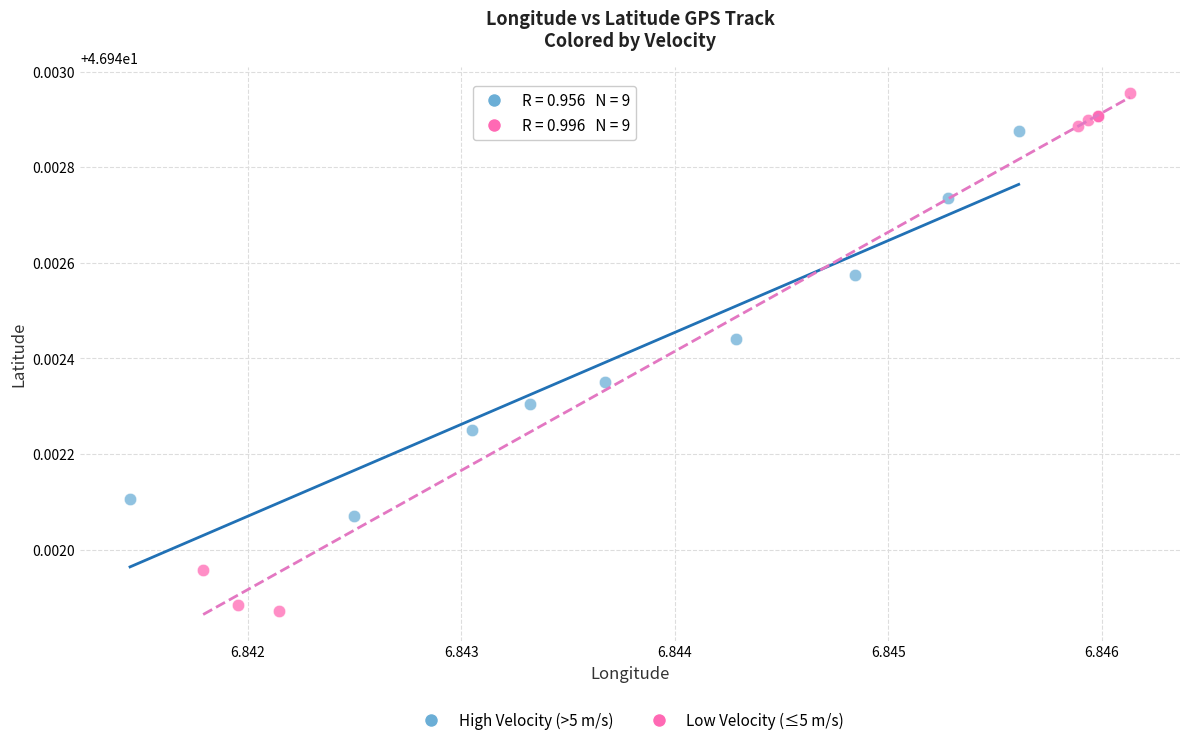

What are all the series names shown in the legend?

High Velocity (>5 m/s), Low Velocity (≤5 m/s)